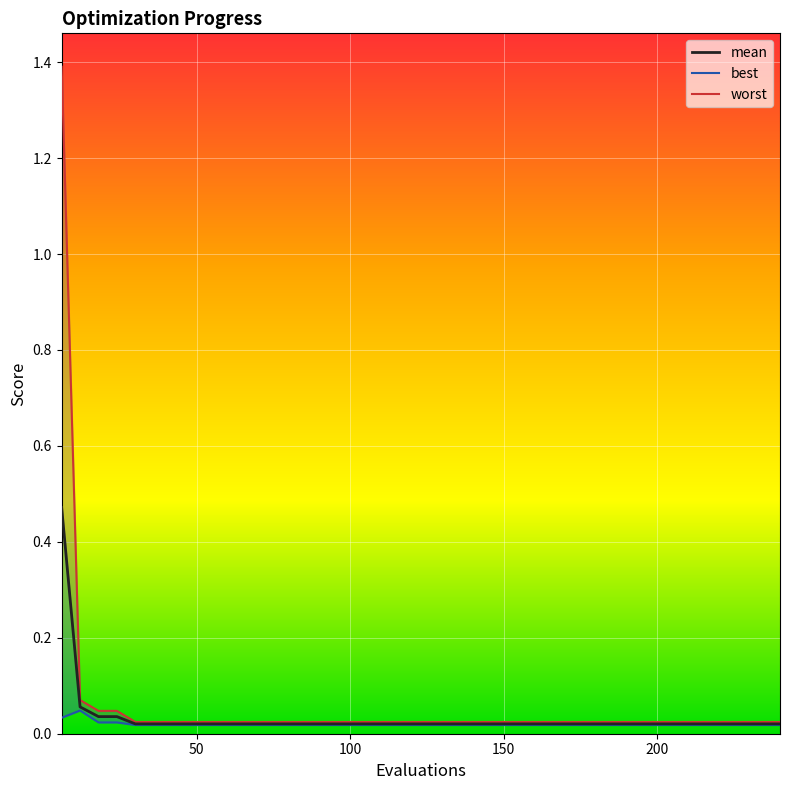

How many best values are between 0 and 1?

40